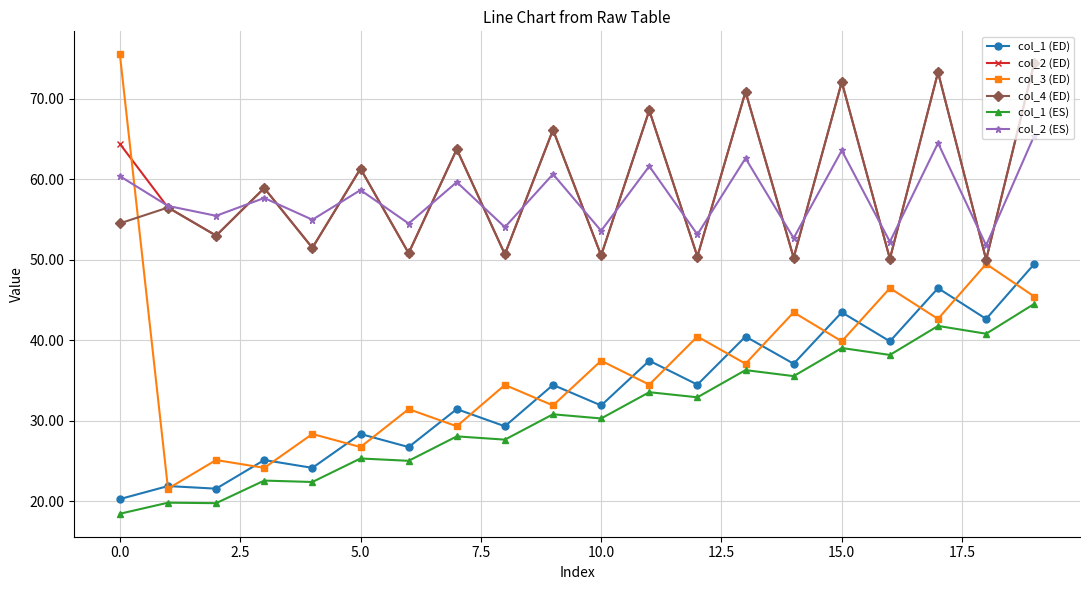

Which series has the widest spread of values?

col_3 (ED)